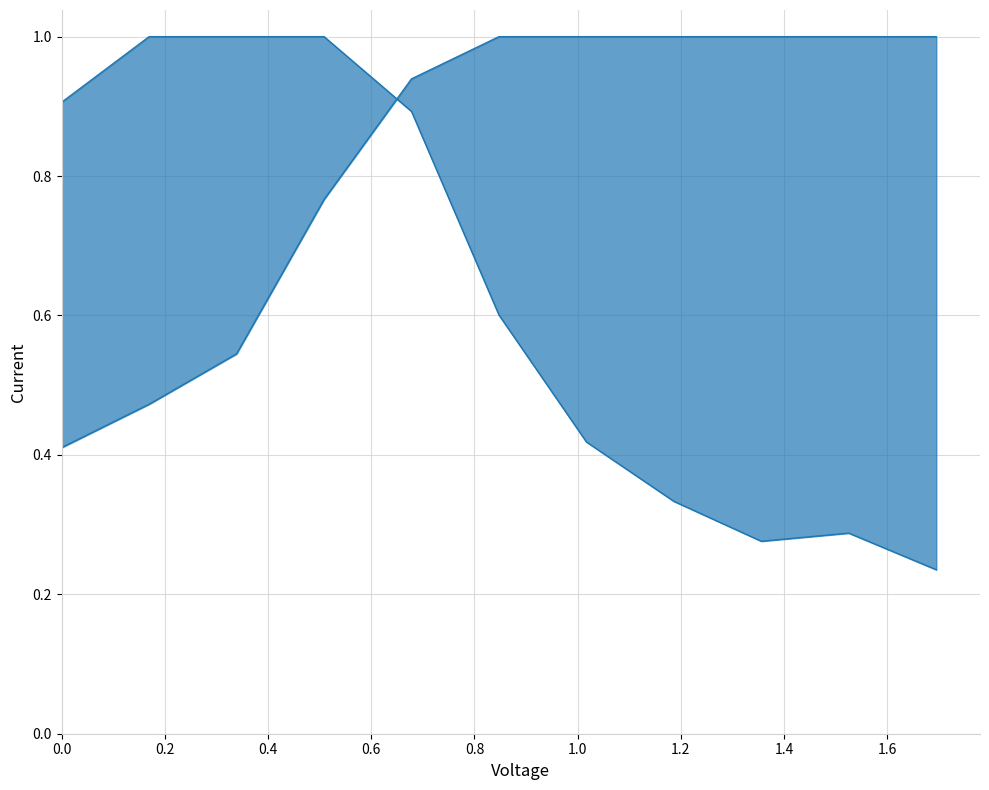

What is the difference between the maximum and second lowest values in the Y2_line series?

0.5